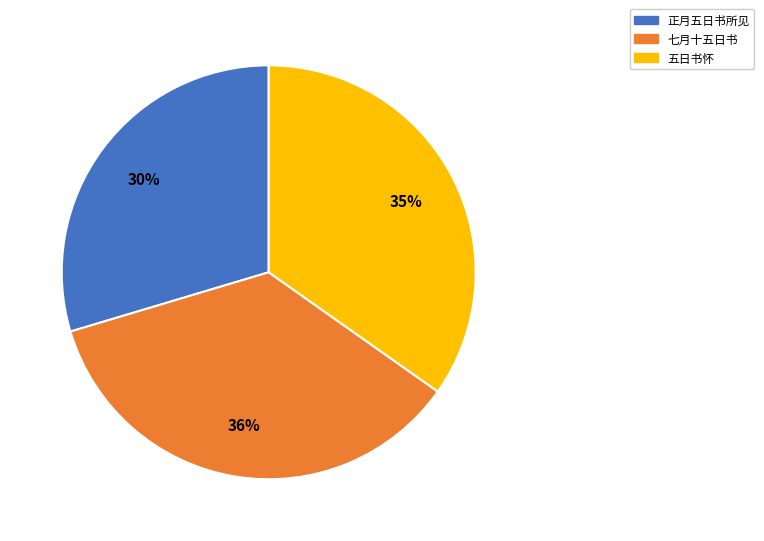

Is the sum of 正月五日书所见 and 七月十五日书 greater than half?

Yes